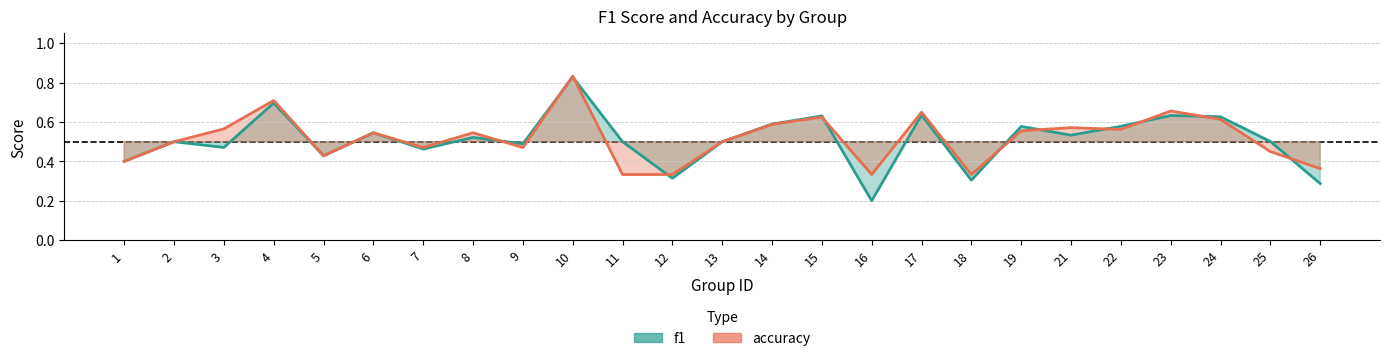

Count the f1 values in the range 0 to 1.

25